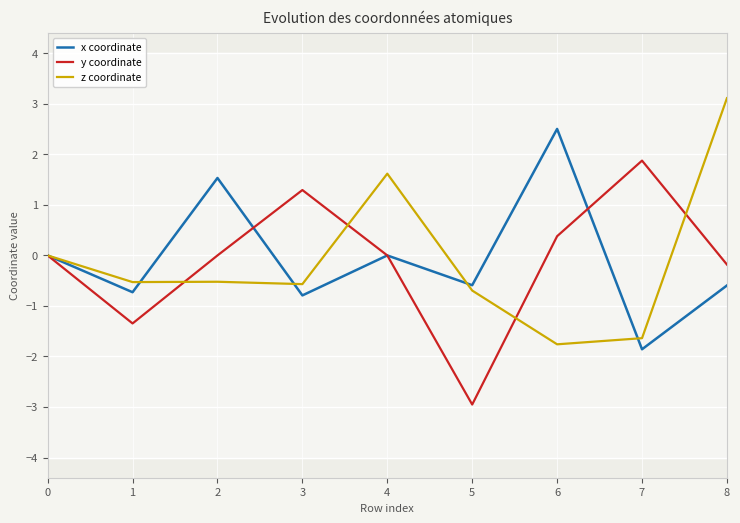

At which category is the sum across all series the highest?

8